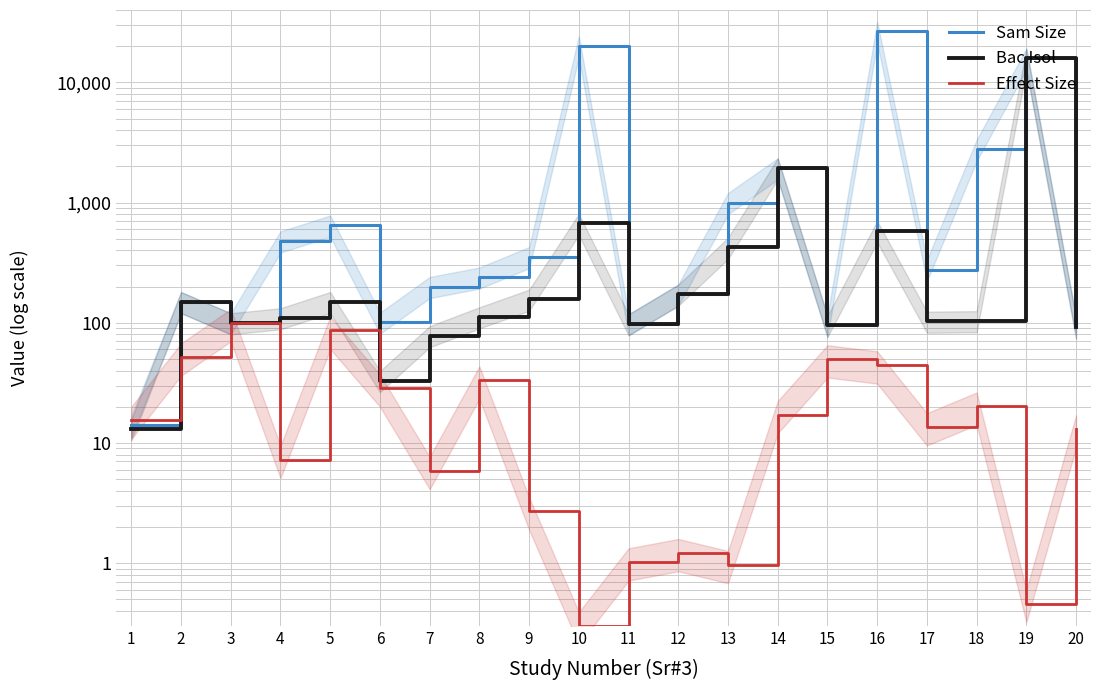

The Sam Size series shows 100.0 at 3. True or false?

True